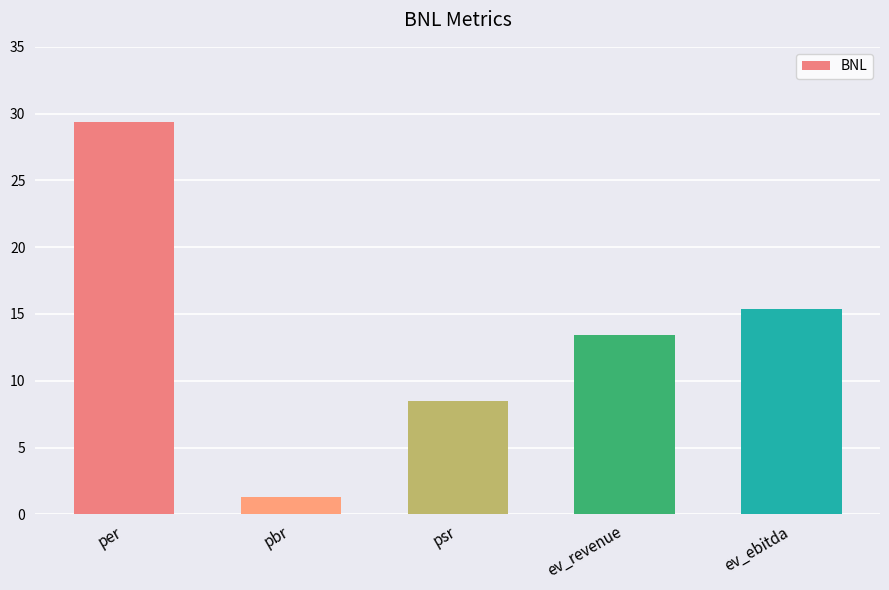

At which label does the data first exceed 13?

per